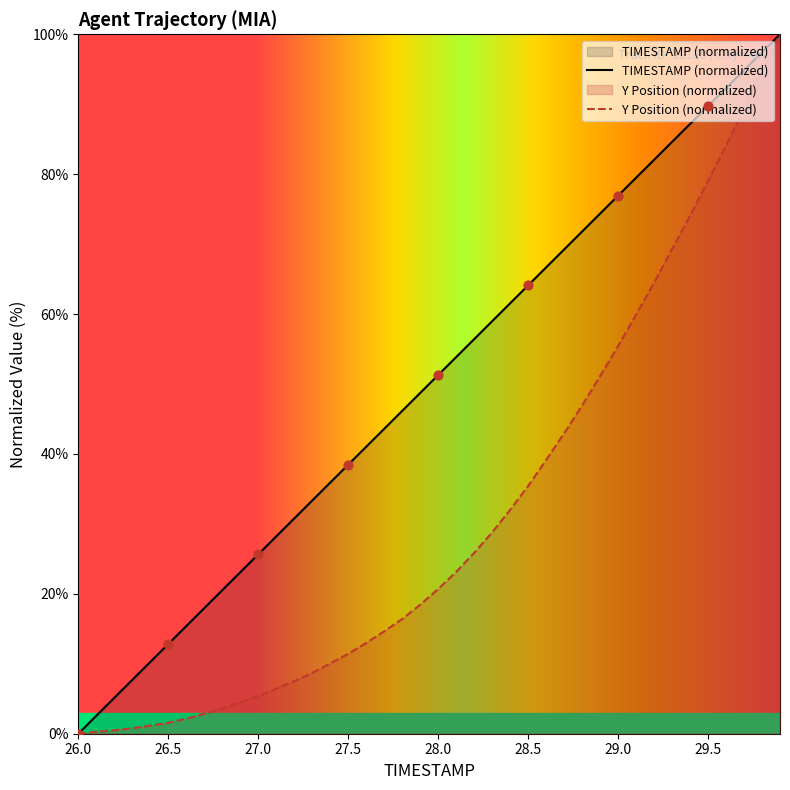

At how many categories does at least one series exceed 15?

34